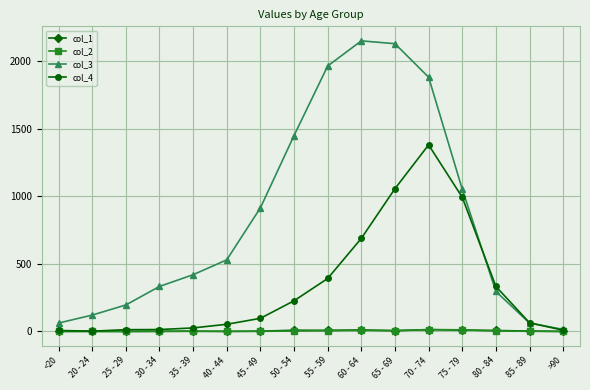

What is the label of the 14th point from the left?

80 - 84